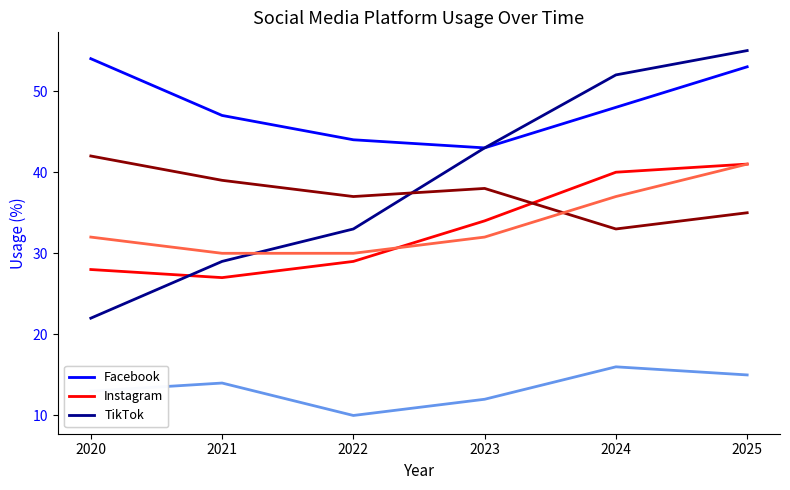

Is this an area chart (filled region under the line)?

No